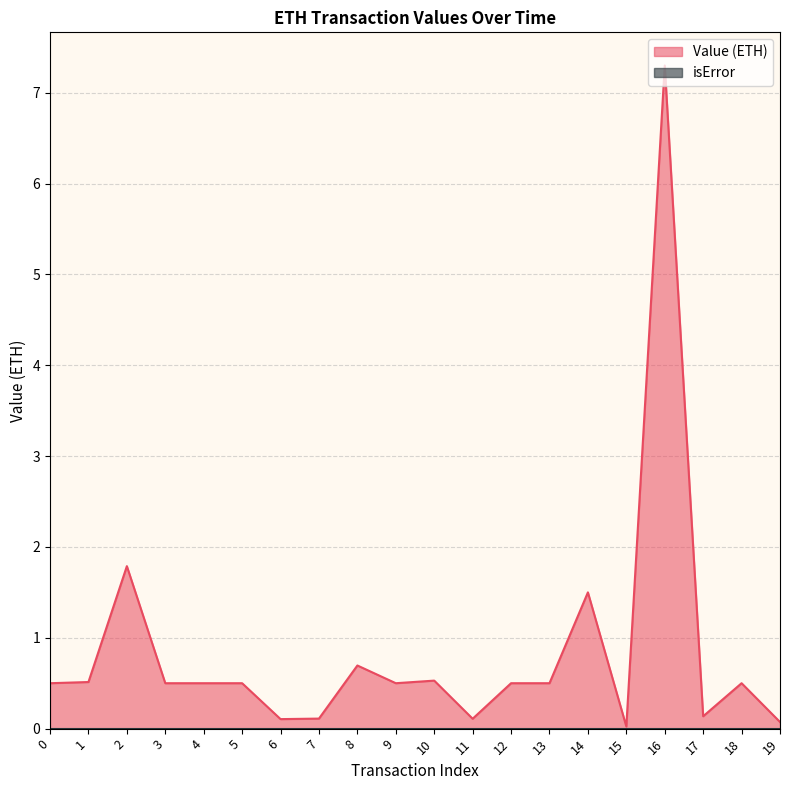

True or false: the data shows 0.2 at 7.

False